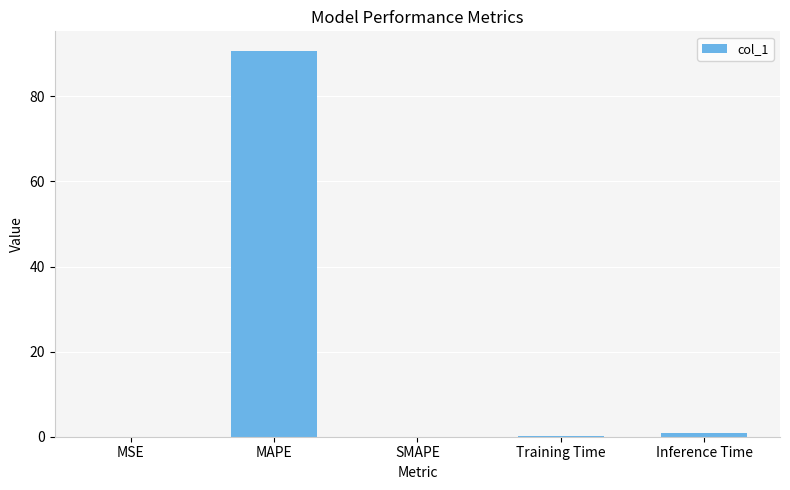

What is the maximum value shown in the chart?

90.8